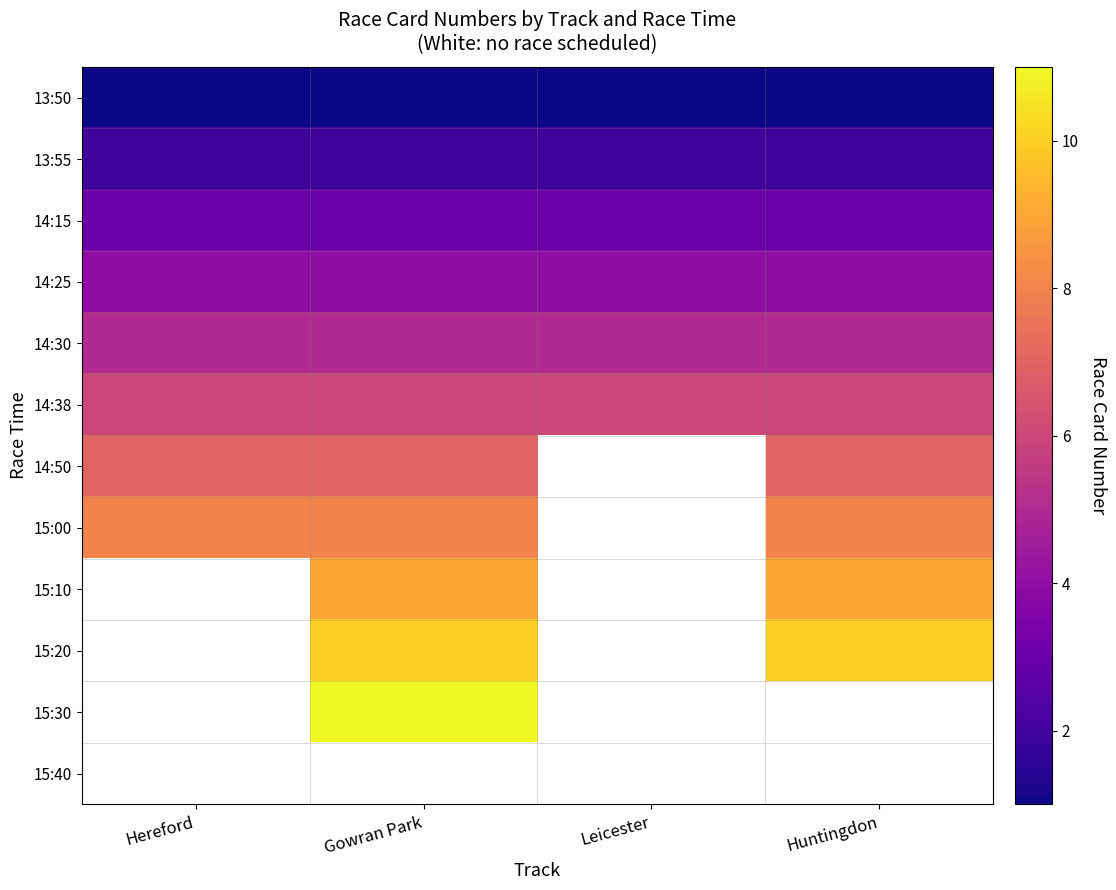

The value of 14:30 at Gowran Park is 6.9. True or false?

False